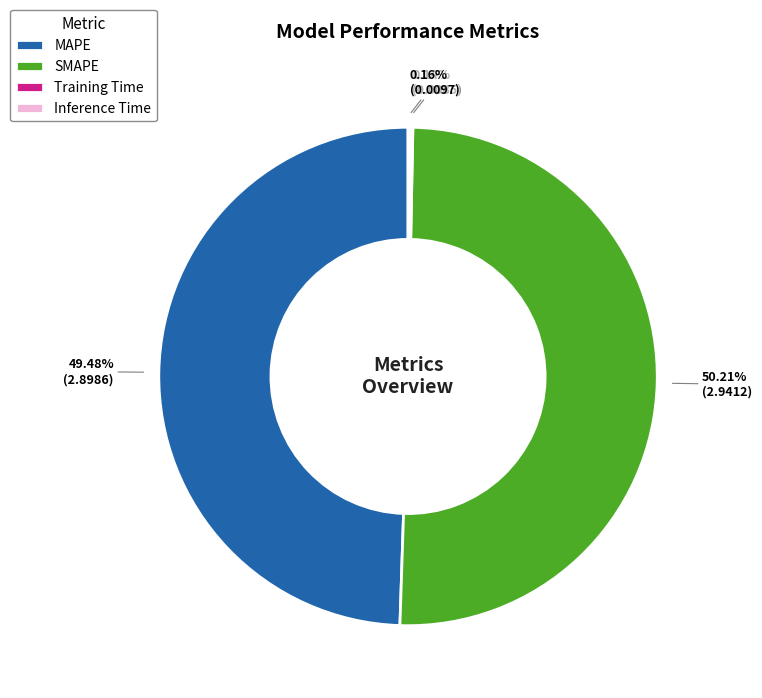

Which slice is the largest?

SMAPE